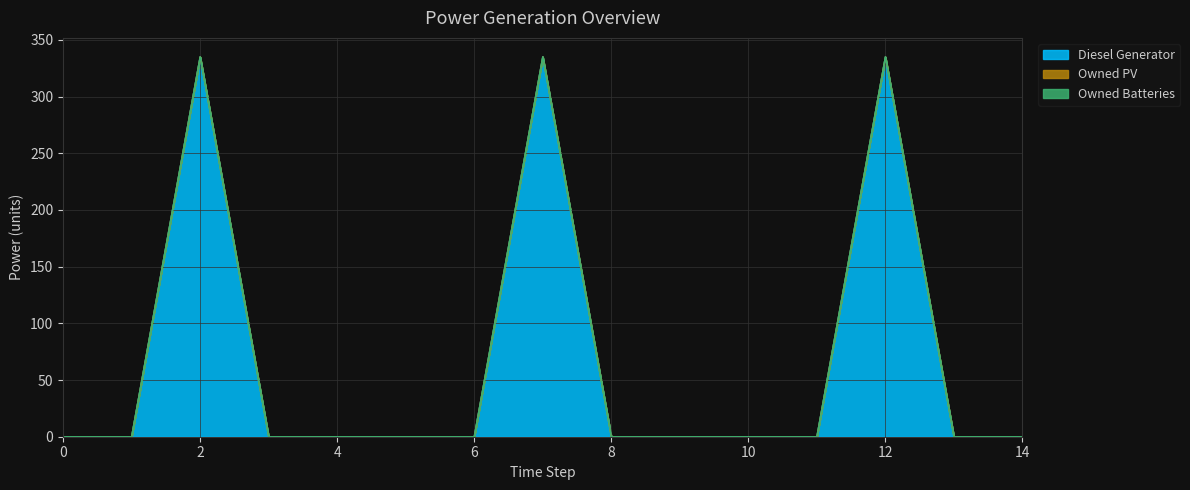

Which series has the largest total across all categories?

Diesel Generator